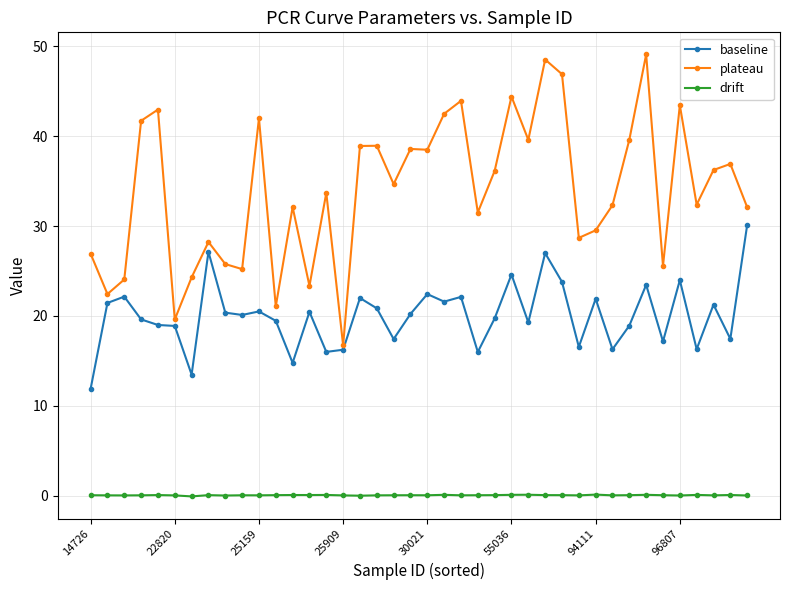

What are all the series names shown in the legend?

baseline, plateau, drift